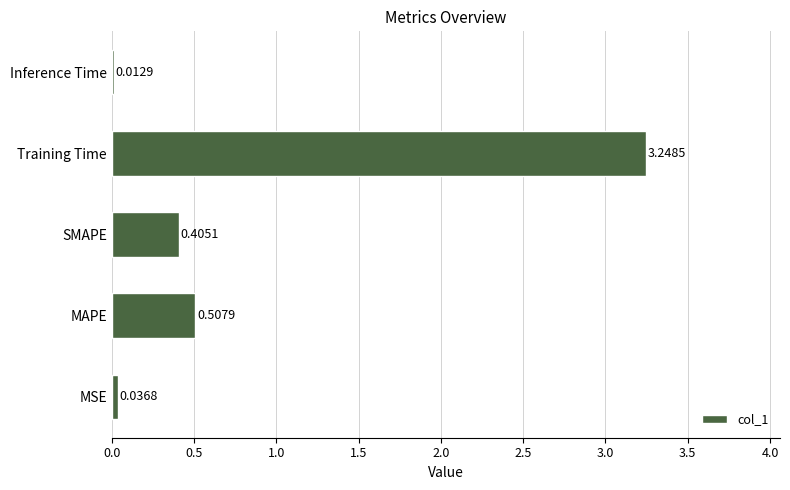

What is the change in value from MAPE to Inference Time?

-0.5